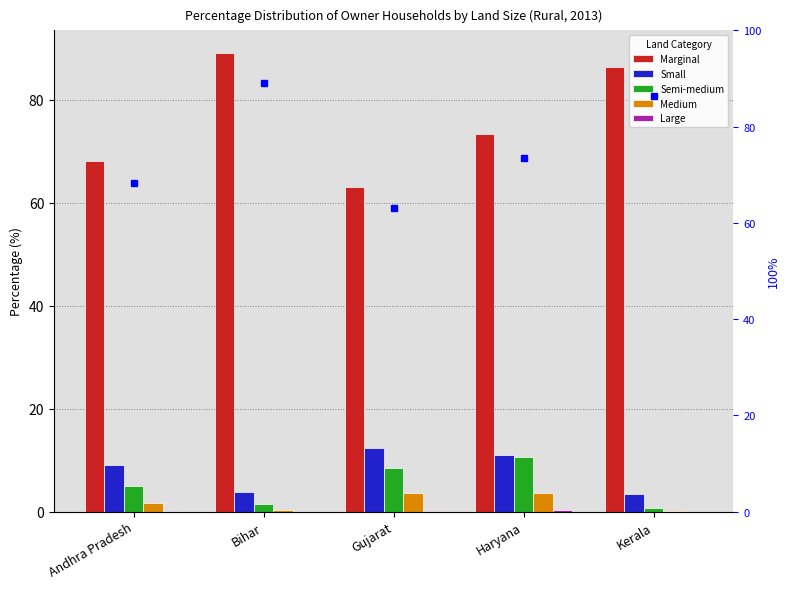

Rank the series by their maximum value, from highest to lowest.

Marginal, Marginal %, Small, Semi-medium, Medium, Large